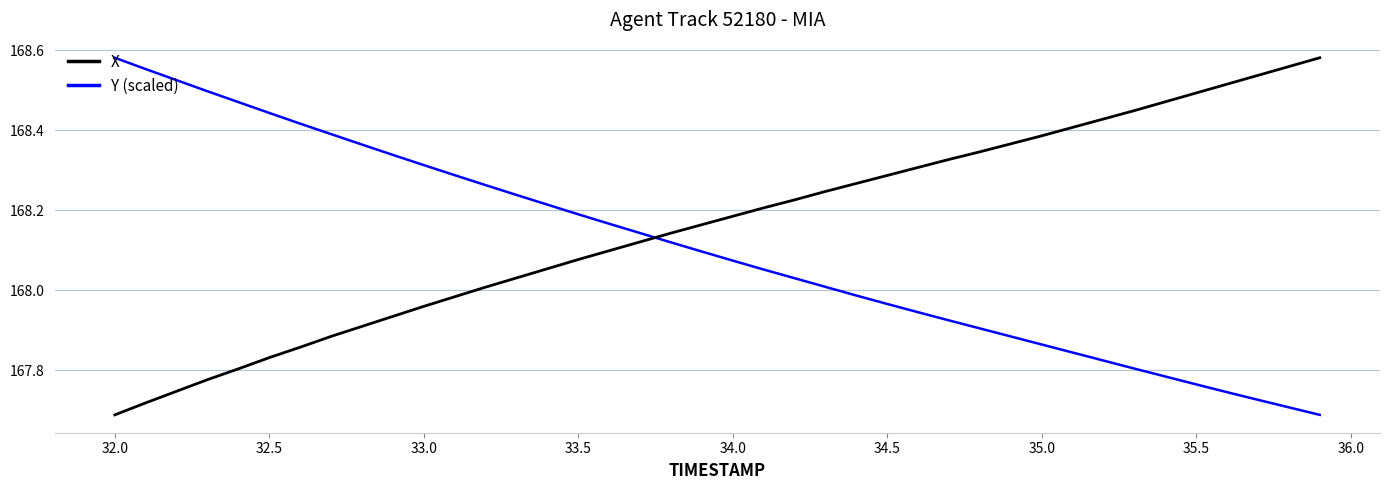

Which series has the largest total across all categories?

X